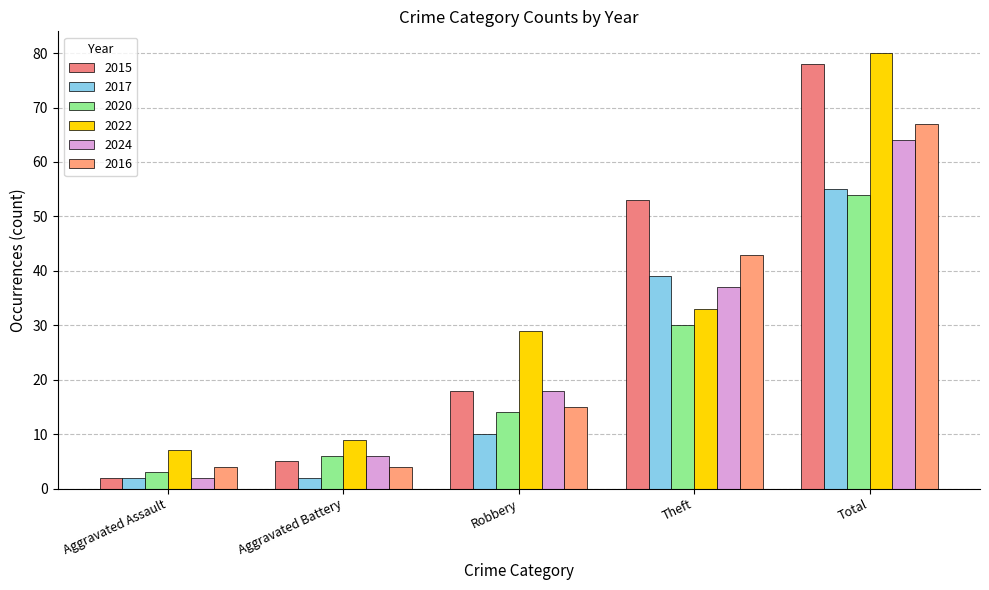

Which series has the largest total across all categories?

2022